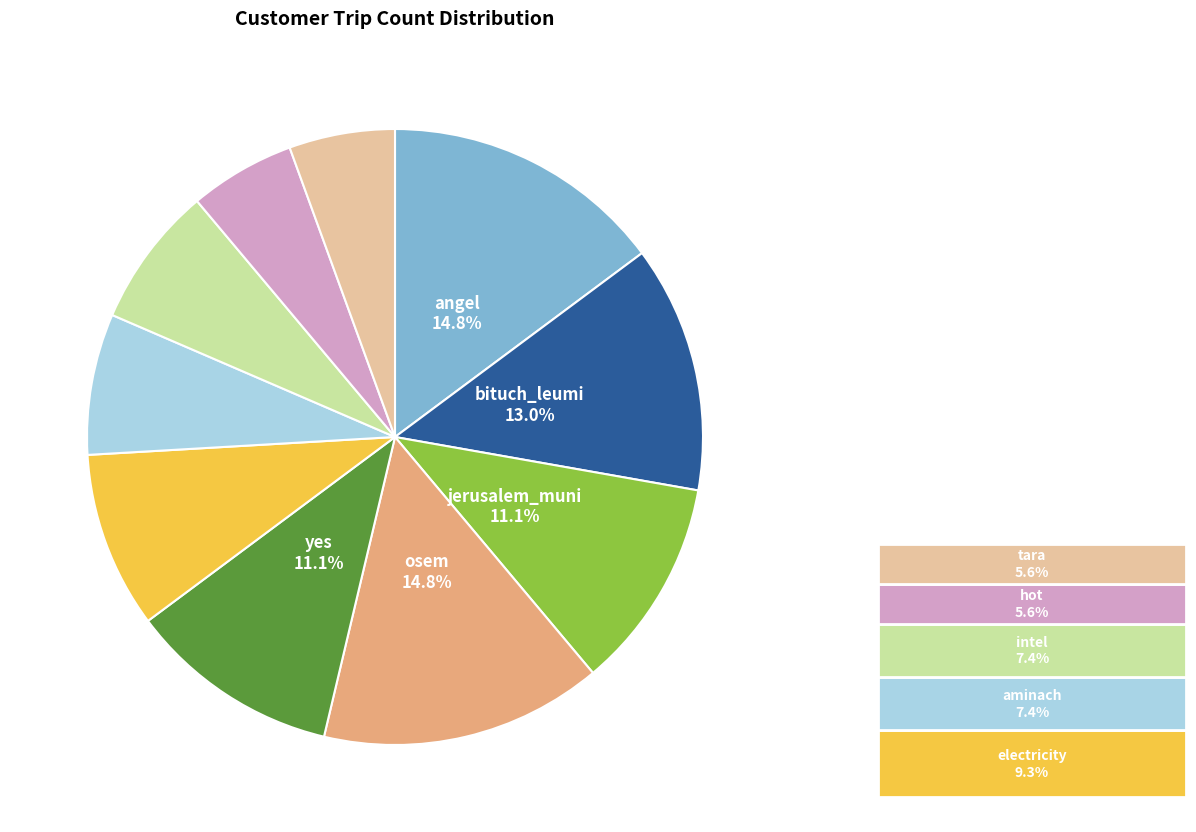

To the nearest percent, what is the difference between the largest and smallest slice percentages?

9%